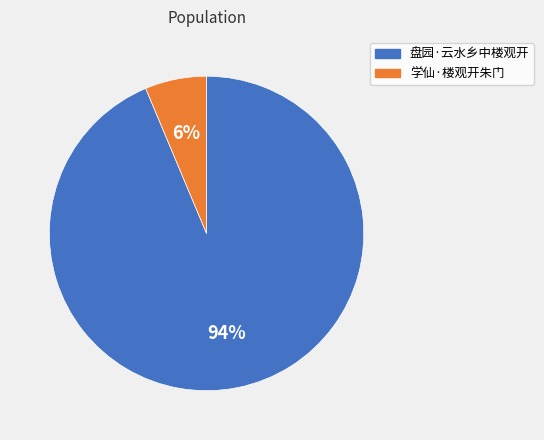

To the nearest percent, what is the average slice percentage?

50%